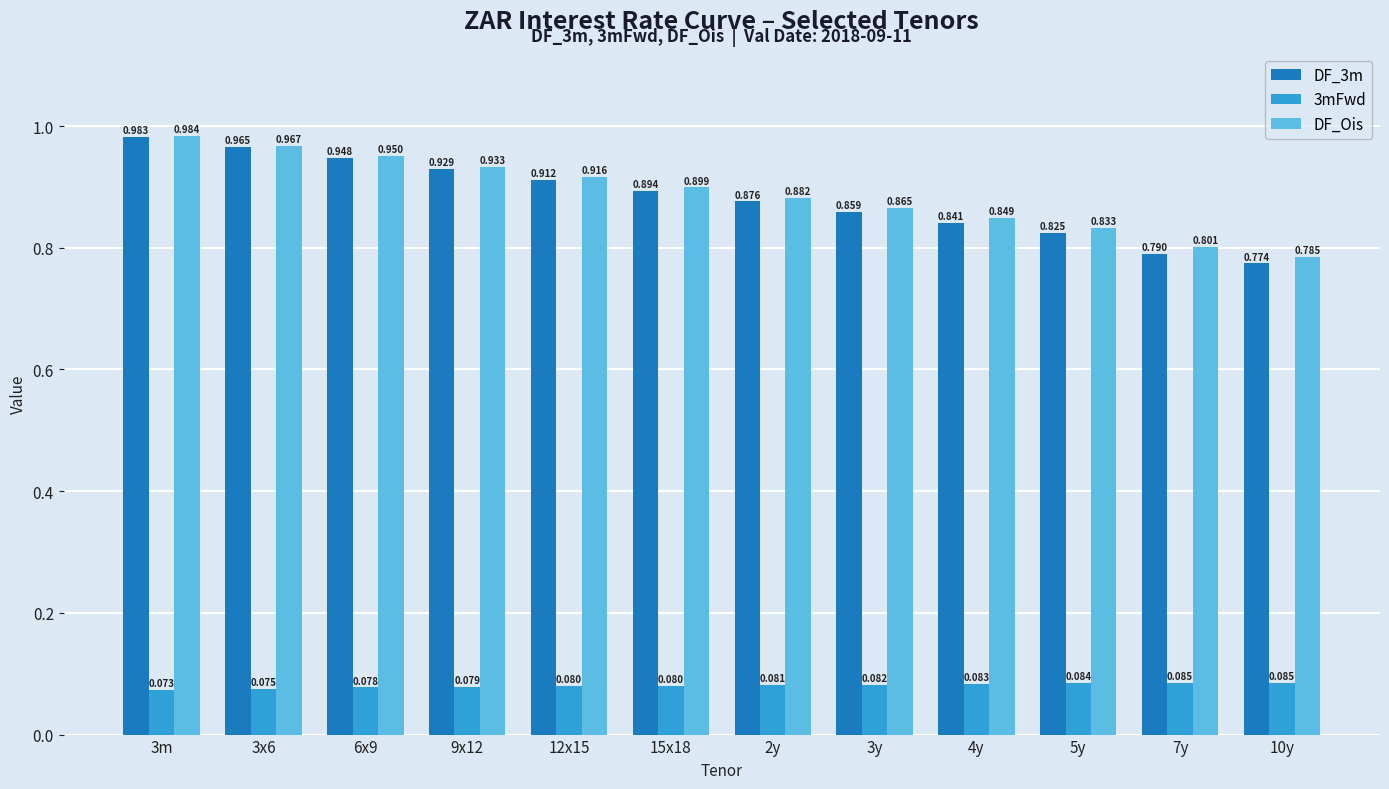

What are all the series names shown in the legend?

DF_3m, 3mFwd, DF_Ois